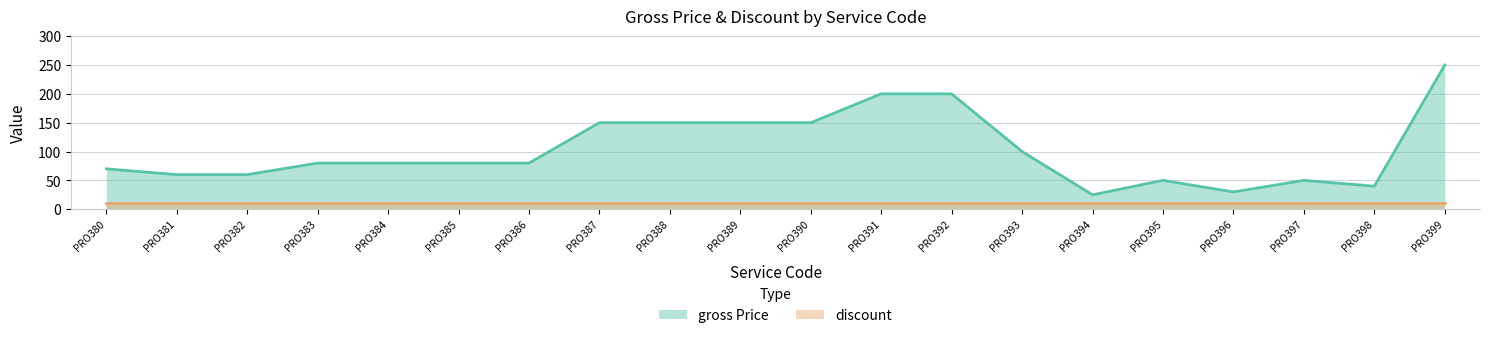

Does the chart display data point markers on the line(s)?

No